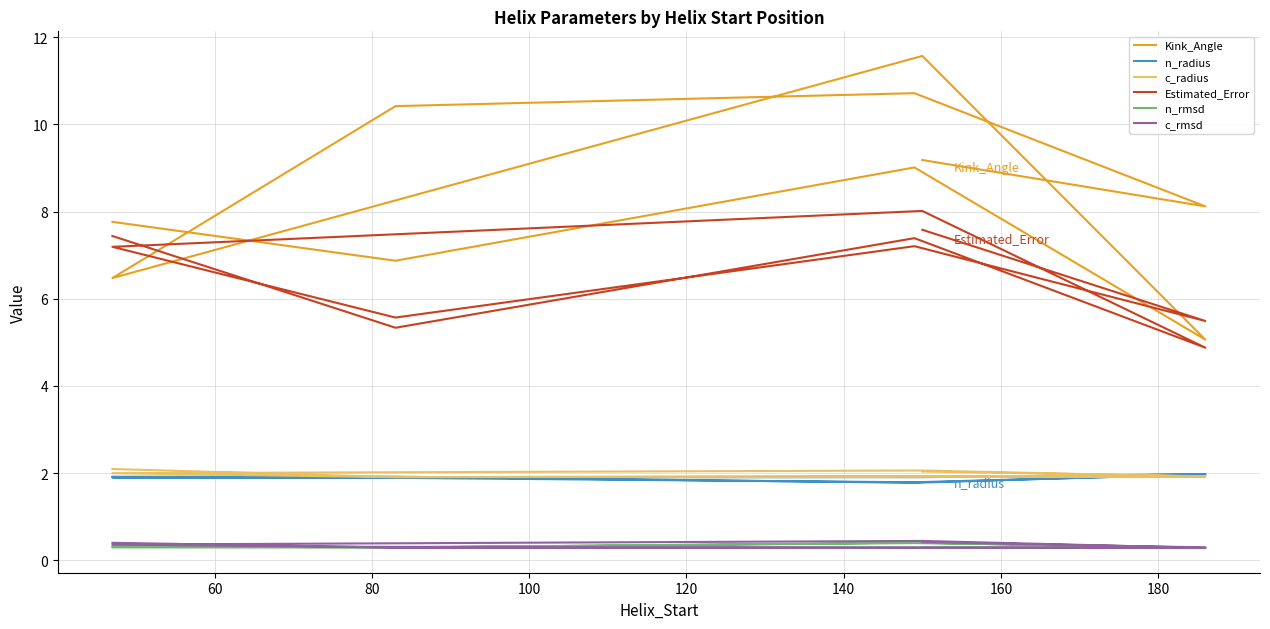

How many lines are shown in the chart?

6